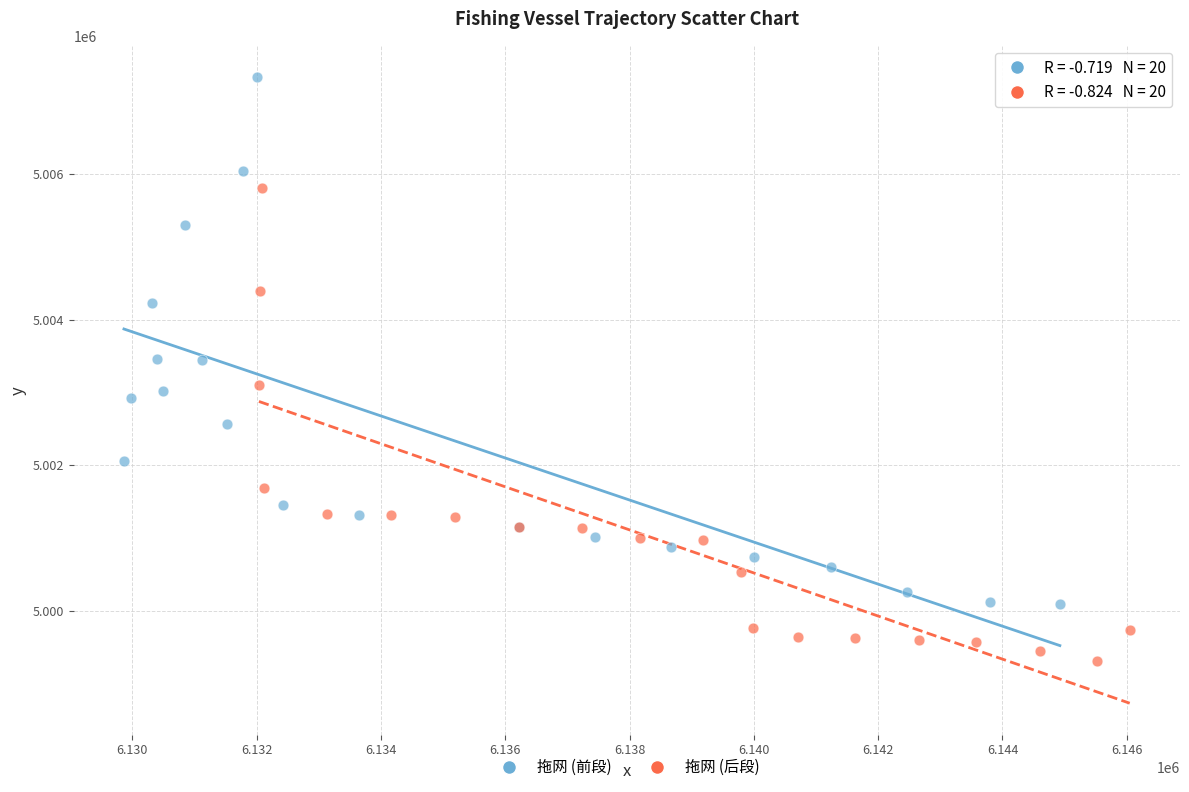

Which series reaches the minimum Y coordinate?

拖网 (后段)